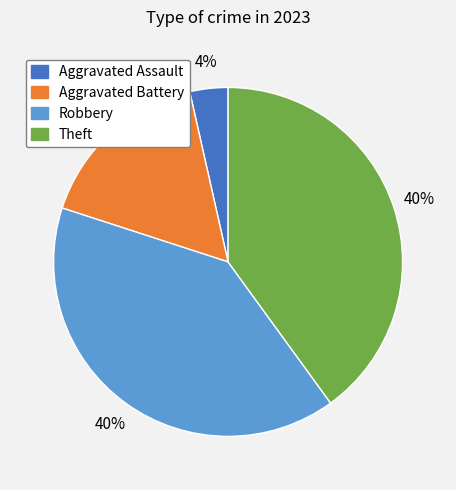

Is there any slice that represents more than half of the pie?

No